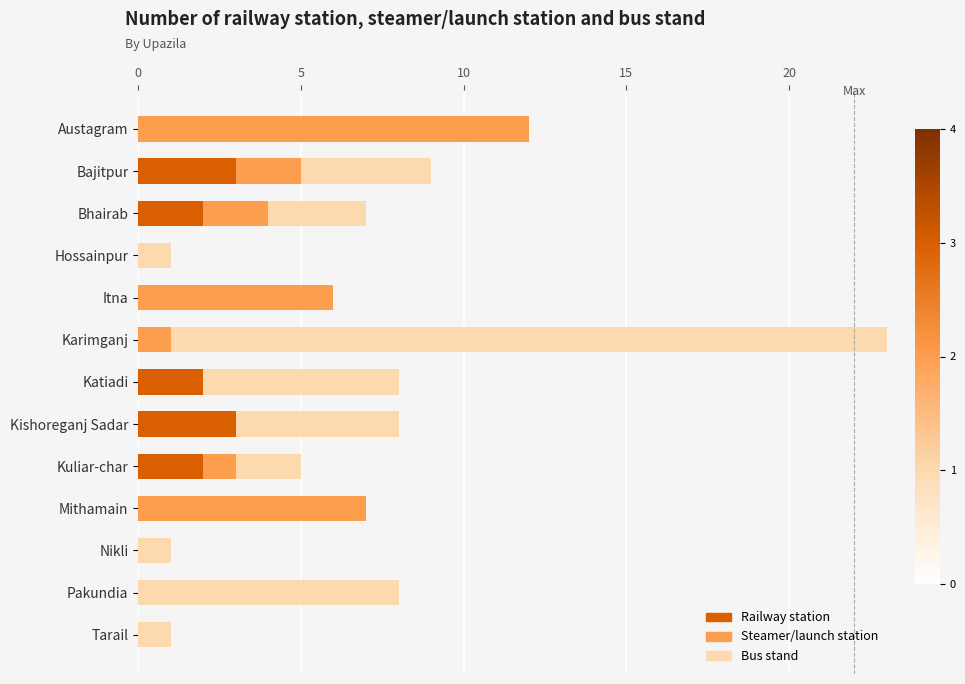

The value of Railway station at Katiadi is 1. True or false?

False